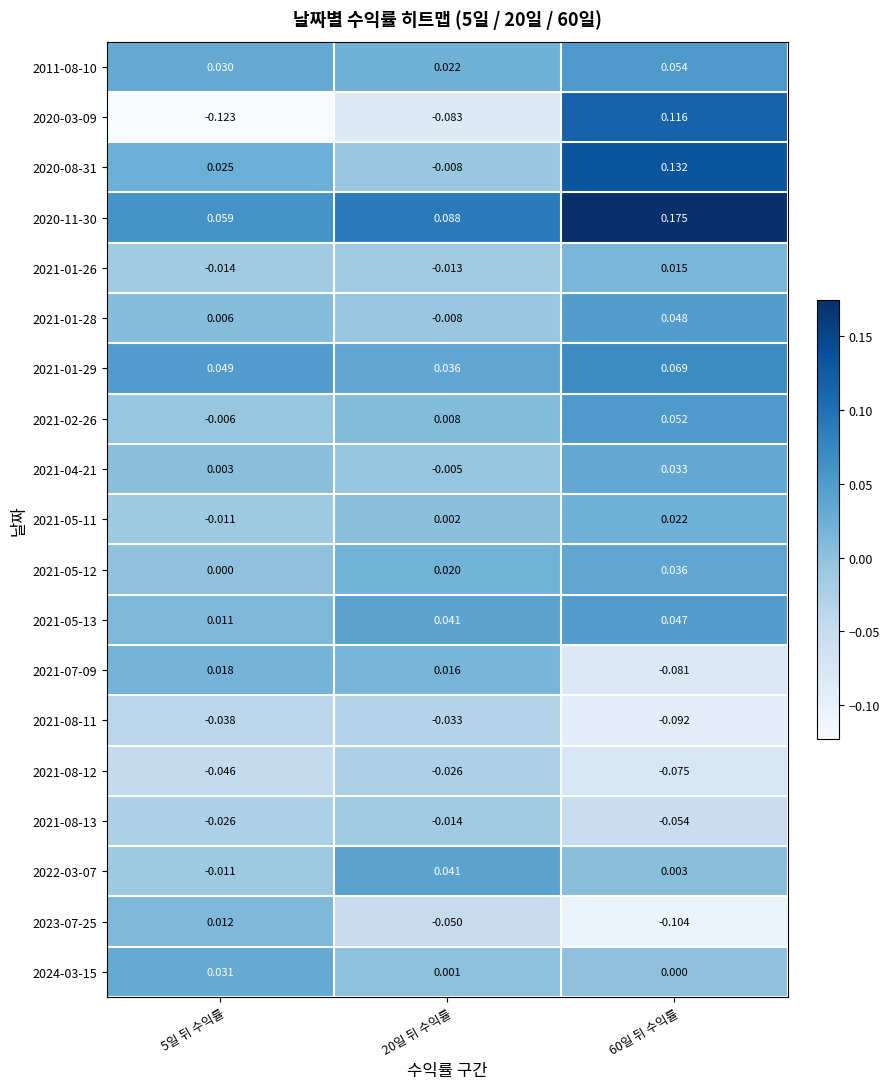

List the series in order of their peak value, lowest first.

2021-08-11, 2021-08-12, 2021-08-13, 2023-07-25, 2021-01-26, 2021-07-09, 2021-05-11, 2024-03-15, 2021-04-21, 2021-05-12, 2022-03-07, 2021-05-13, 2021-01-28, 2021-02-26, 2011-08-10, 2021-01-29, 2020-03-09, 2020-08-31, 2020-11-30